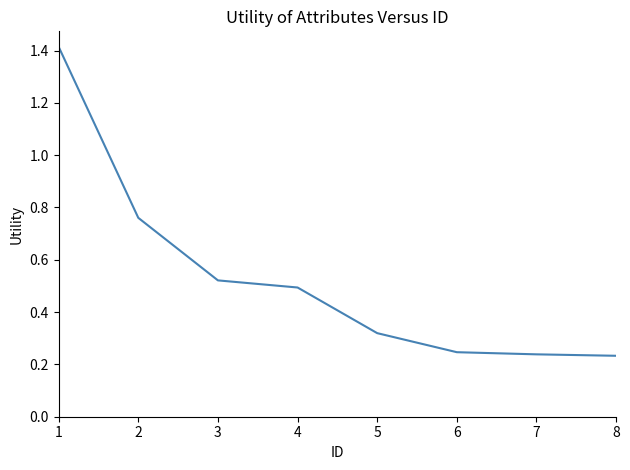

What is the difference between the values at 7 and 5?

0.1